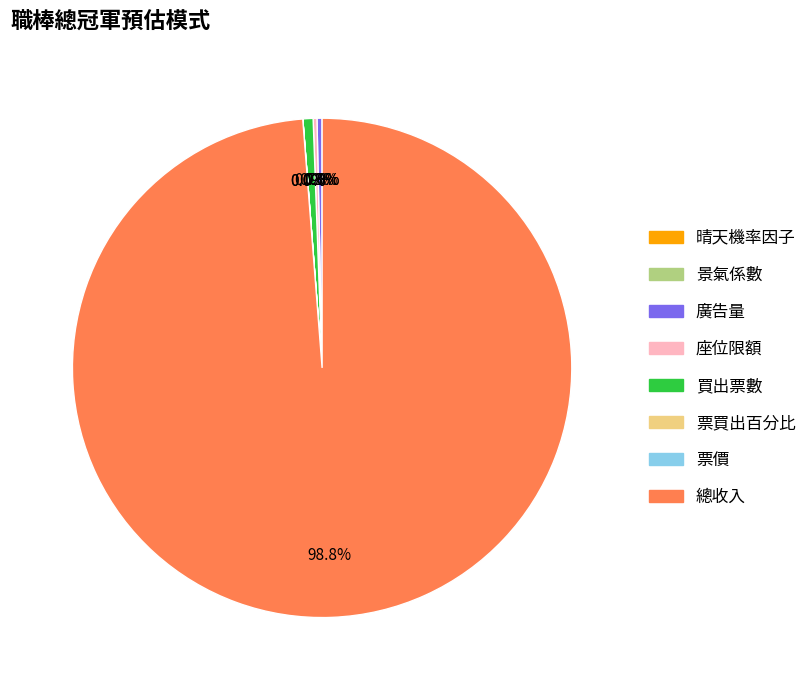

The 總收入 slice represents 99% of the pie. True or false?

True